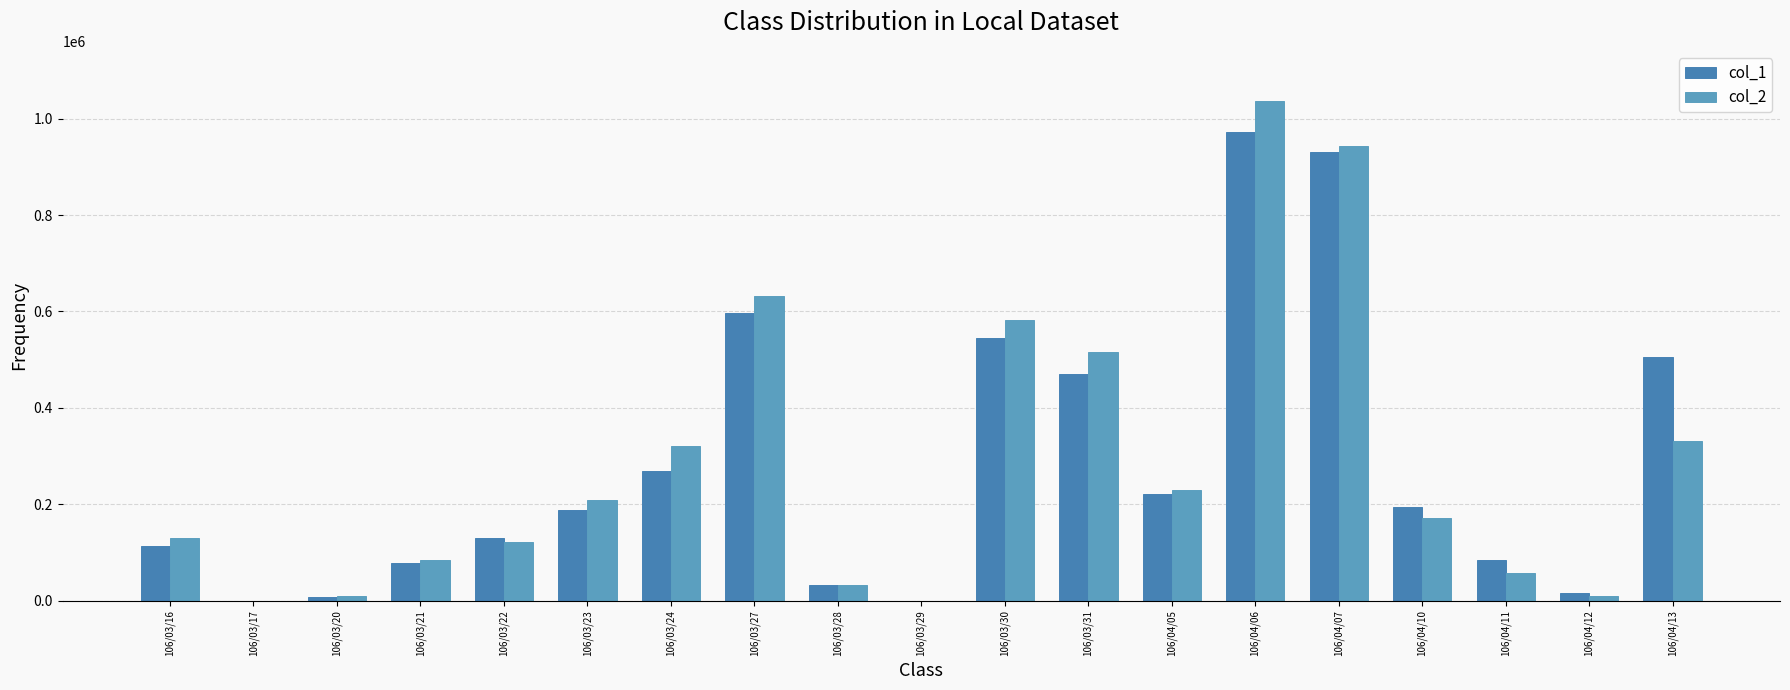

Reading left to right, what are all the values shown in this chart?

col_1: 113000	0	8000	78000	131000	189000	270000	596000	32000	0	545000	471000	222000	973000	930000	195000	85000	15000	506000
col_2: 129480	0	9280	83450	121600	209930	321790	631080	32480	0	582610	515950	229810	1036950	942910	171290	57800	9420	330660